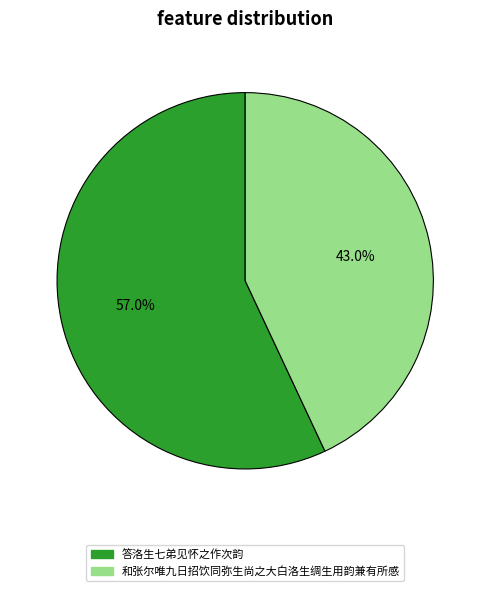

Is the sum of 答洛生七弟见怀之作次韵 and 和张尔唯九日招饮同弥生尚之大白洛生绸生用韵兼有所感 greater than half?

Yes